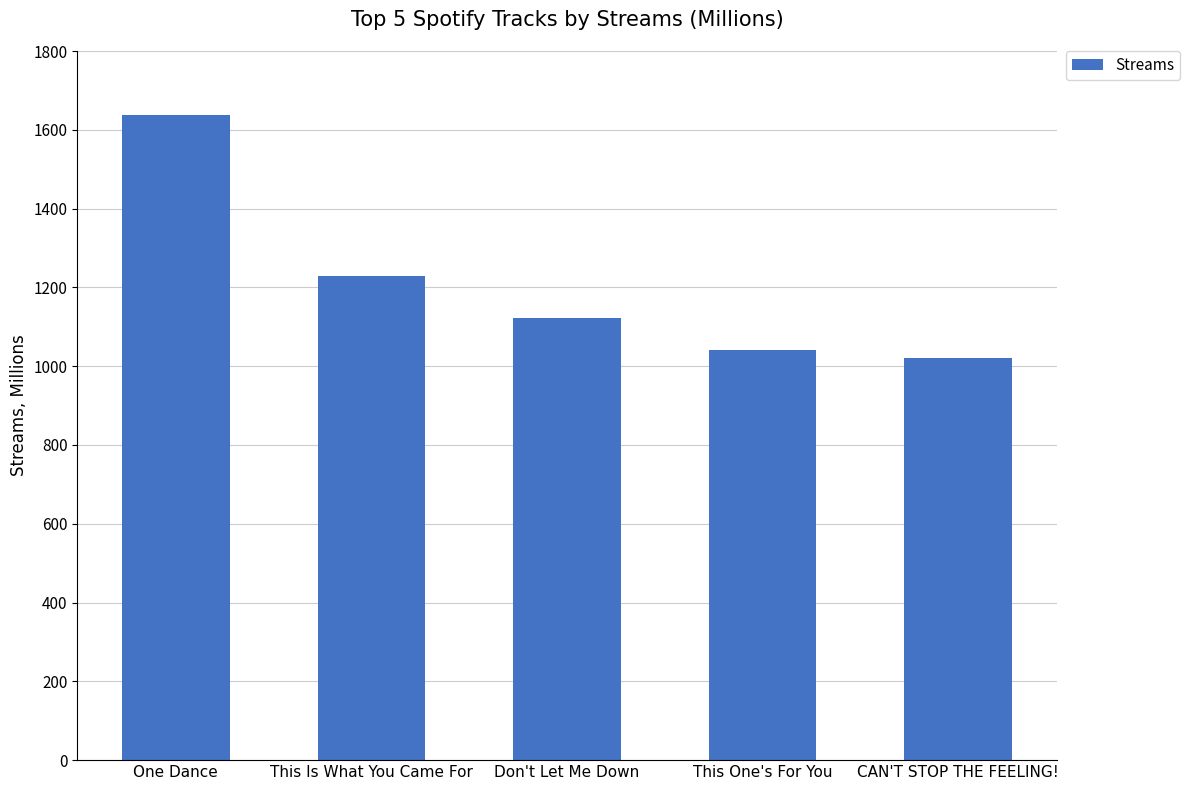

What is the minimum value shown in the chart?

1022